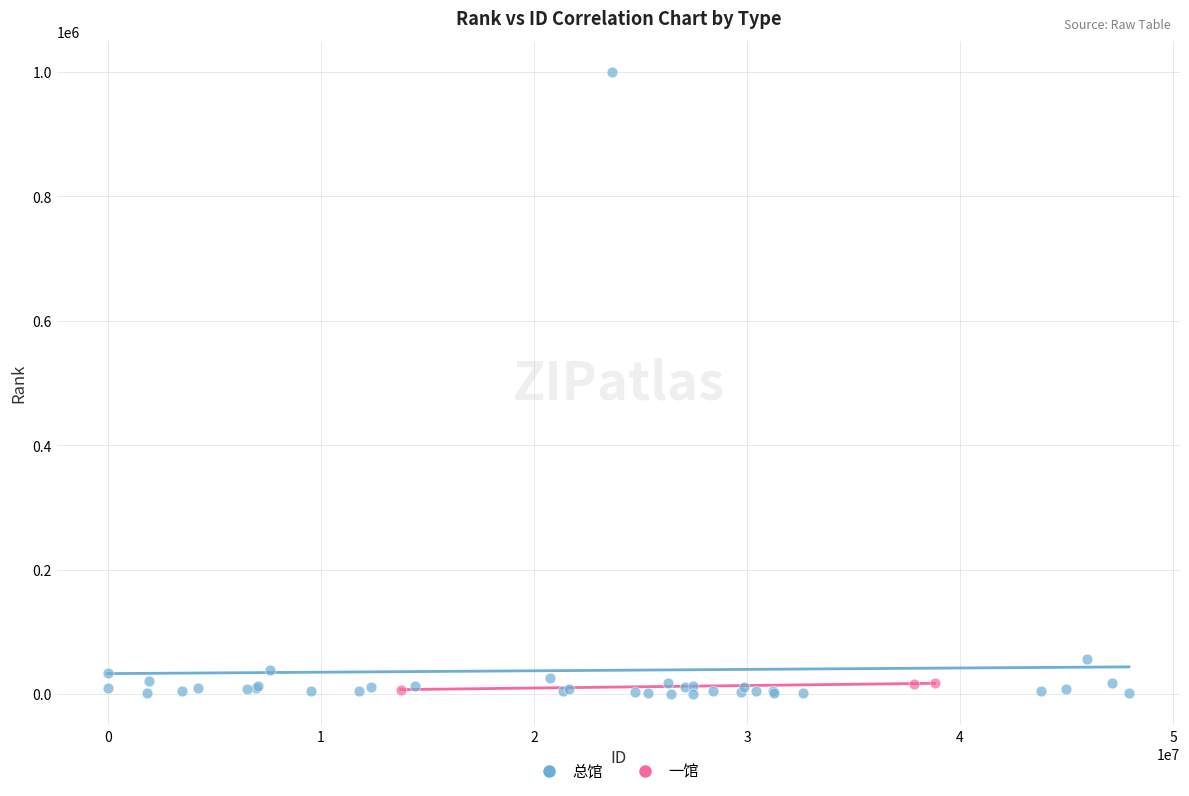

Which series has the widest spread of Y values?

总馆